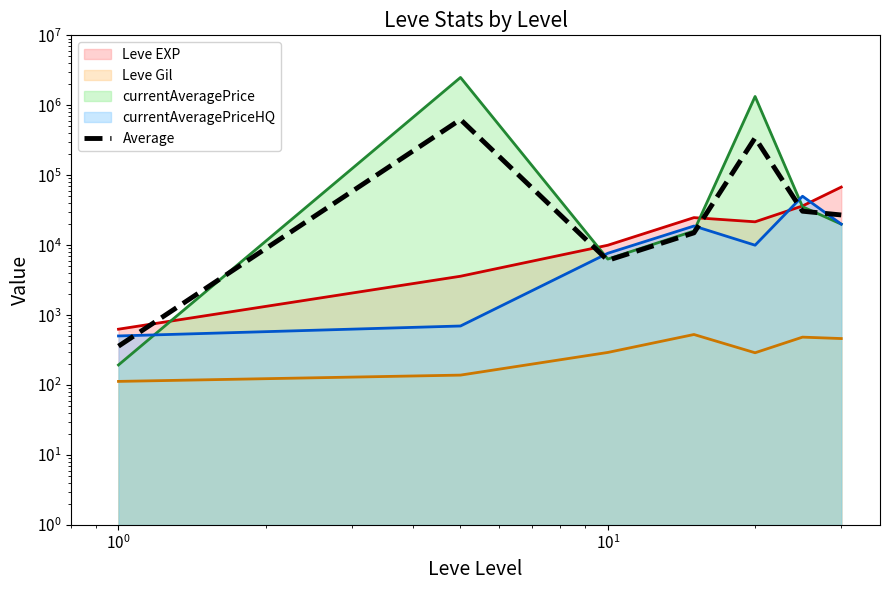

Reading left to right, extract all data points from this chart.

Leve EXP (line): 630.0	3600.0	9990.0	24790.0	21600.0	36390.0	67730.0
Leve Gil (line): 113.0	139.0	293.0	529.0	290.0	485.0	463.0
currentAveragePrice (line): 194.1	2500350.0	6333.6	15949.8	1336833.4	35474.0	20000.0
currentAveragePriceHQ (line): 504.3	700.0	7666.5	18799.7	10000.0	50106.0	20000.0
Average: 360.4	626197.2	6070.8	15017.1	342180.8	30613.8	27048.2